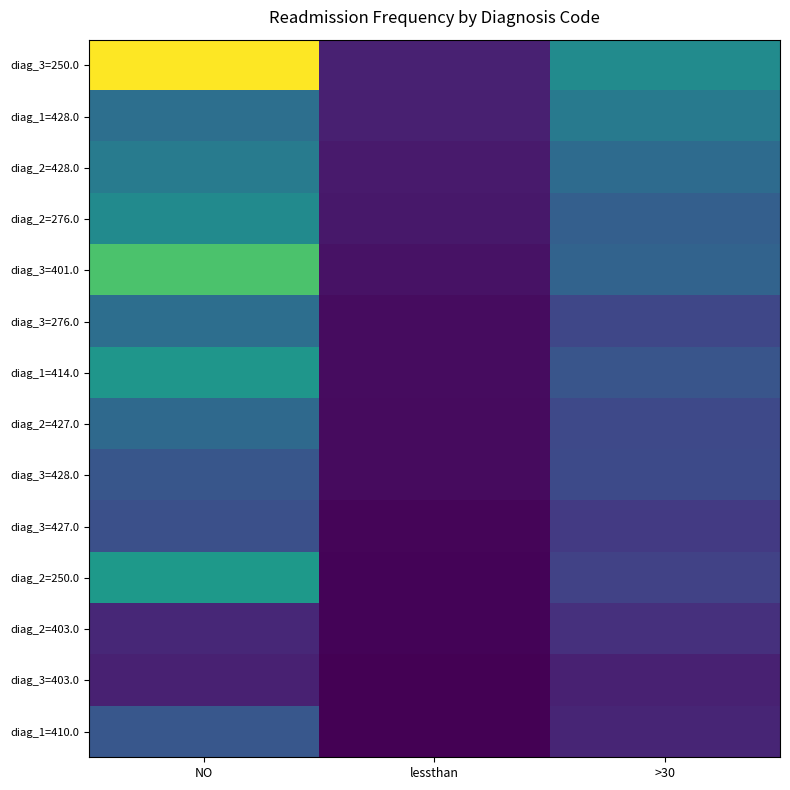

At how many categories does at least one series exceed 5787?

1